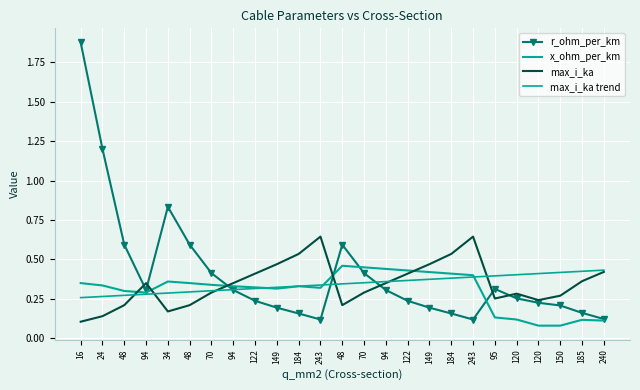

How many lines are shown in the chart?

4